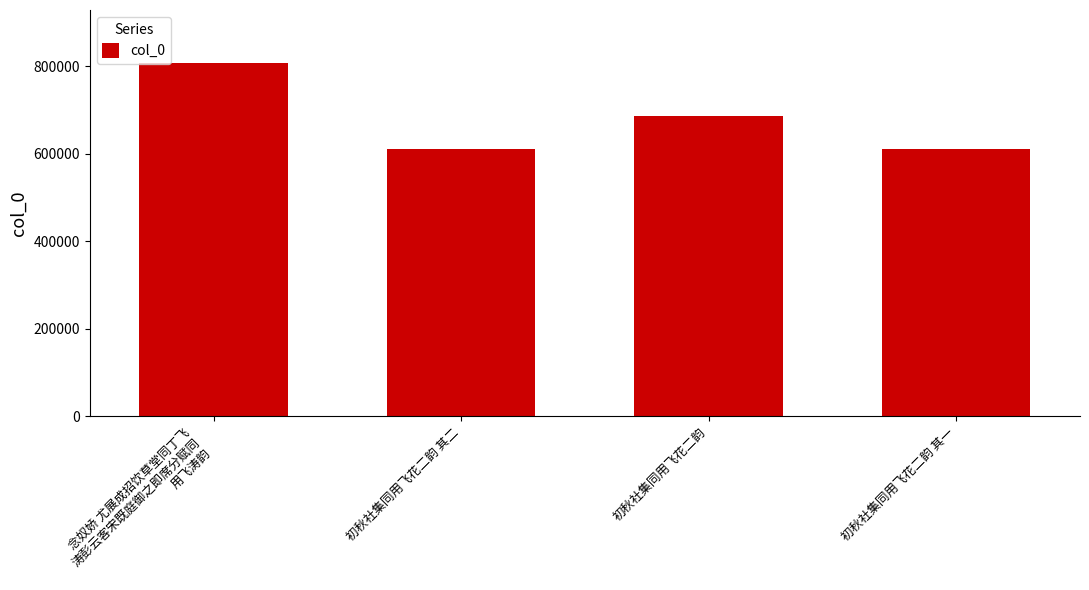

Are the bars grouped side by side (vs. stacked)?

No